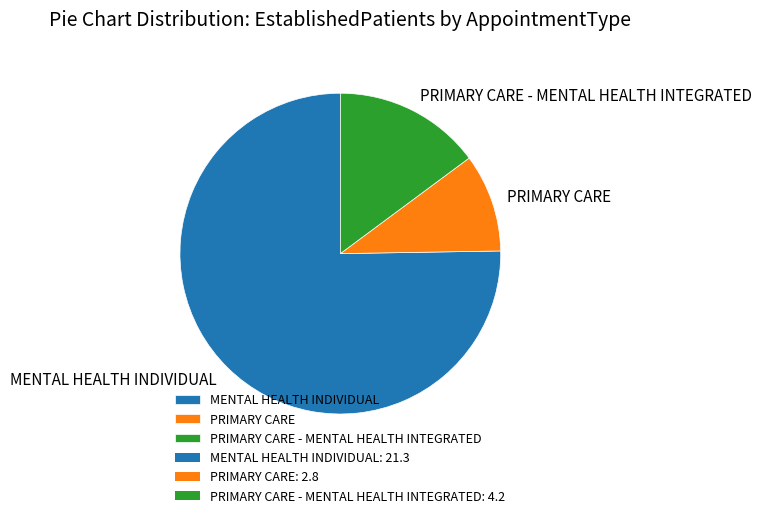

Is there a majority slice in this chart?

Yes